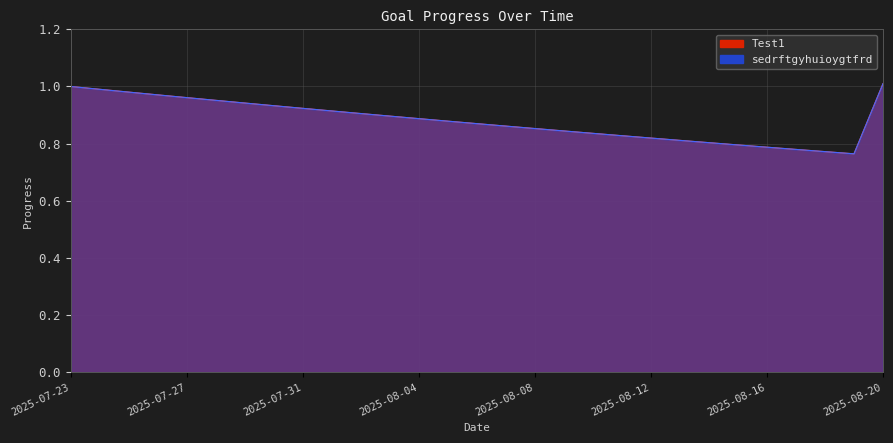

Reading left to right, transcribe all the data shown in this chart.

Test1: 2025-07-23=1.0	2025-07-24=1.0	2025-07-25=1.0	2025-07-26=1.0	2025-07-27=1.0	2025-07-28=1.0	2025-07-29=0.9	2025-07-30=0.9	2025-07-31=0.9	2025-08-01=0.9	2025-08-02=0.9	2025-08-03=0.9	2025-08-04=0.9	2025-08-05=0.9	2025-08-06=0.9	2025-08-07=0.9	2025-08-08=0.9	2025-08-09=0.8	2025-08-10=0.8	2025-08-11=0.8	2025-08-12=0.8	2025-08-13=0.8	2025-08-14=0.8	2025-08-15=0.8	2025-08-16=0.8	2025-08-17=0.8	2025-08-18=0.8	2025-08-19=0.8	2025-08-20=1.0
sedrftgyhuioygtfrd: 2025-07-23=1.0	2025-07-24=1.0	2025-07-25=1.0	2025-07-26=1.0	2025-07-27=1.0	2025-07-28=1.0	2025-07-29=0.9	2025-07-30=0.9	2025-07-31=0.9	2025-08-01=0.9	2025-08-02=0.9	2025-08-03=0.9	2025-08-04=0.9	2025-08-05=0.9	2025-08-06=0.9	2025-08-07=0.9	2025-08-08=0.9	2025-08-09=0.8	2025-08-10=0.8	2025-08-11=0.8	2025-08-12=0.8	2025-08-13=0.8	2025-08-14=0.8	2025-08-15=0.8	2025-08-16=0.8	2025-08-17=0.8	2025-08-18=0.8	2025-08-19=0.8	2025-08-20=1.0